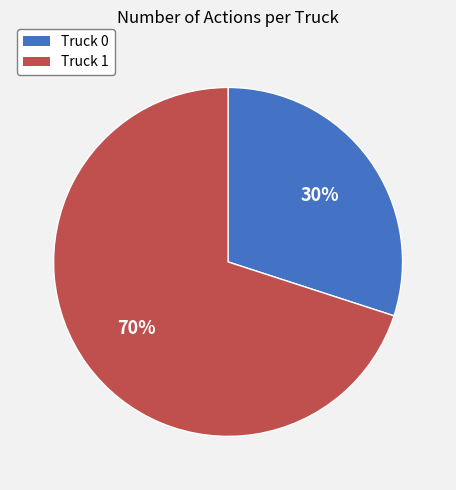

To the nearest percent, what is the difference between the largest and smallest slice percentages?

40%